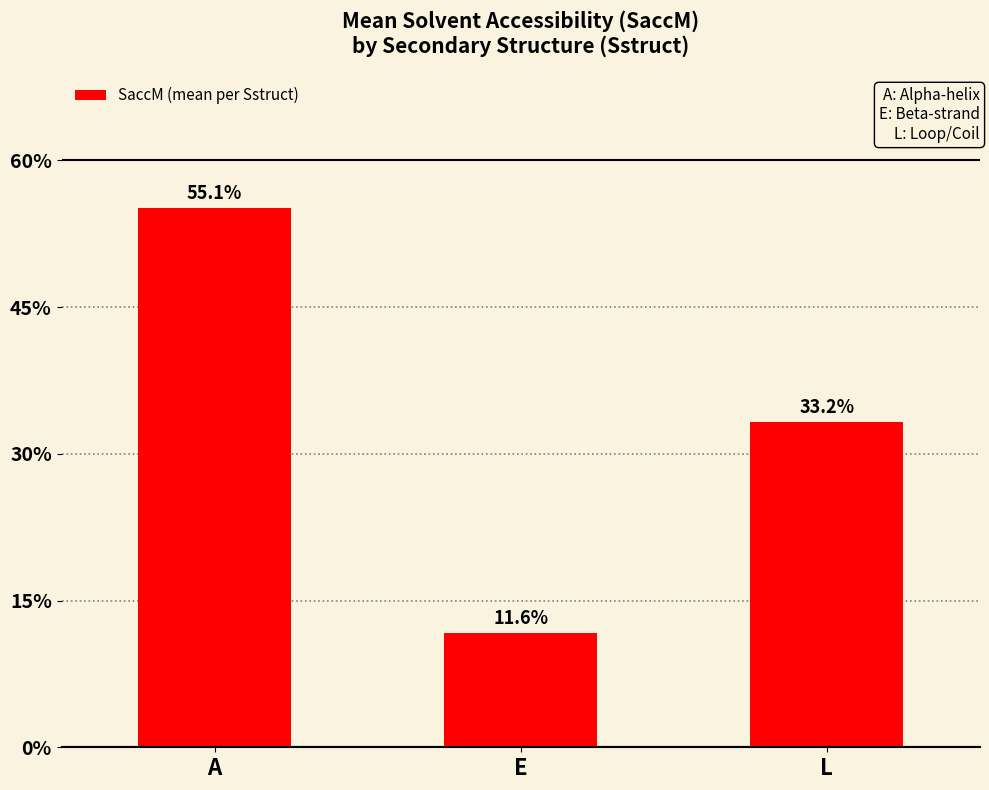

At which label does the data first exceed 33?

A